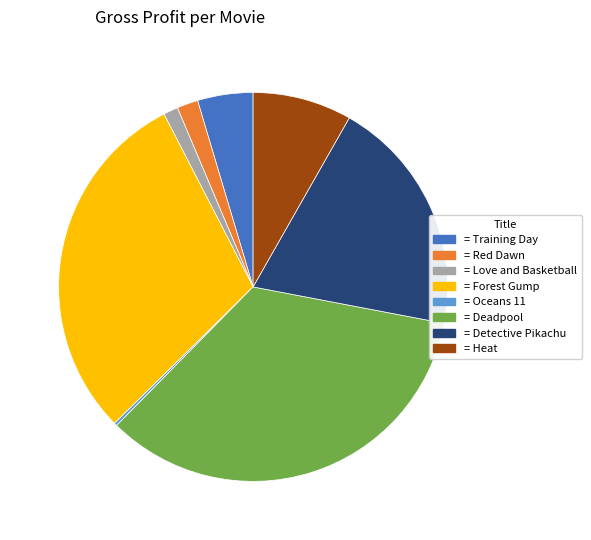

Is there any slice that represents more than half of the pie?

No